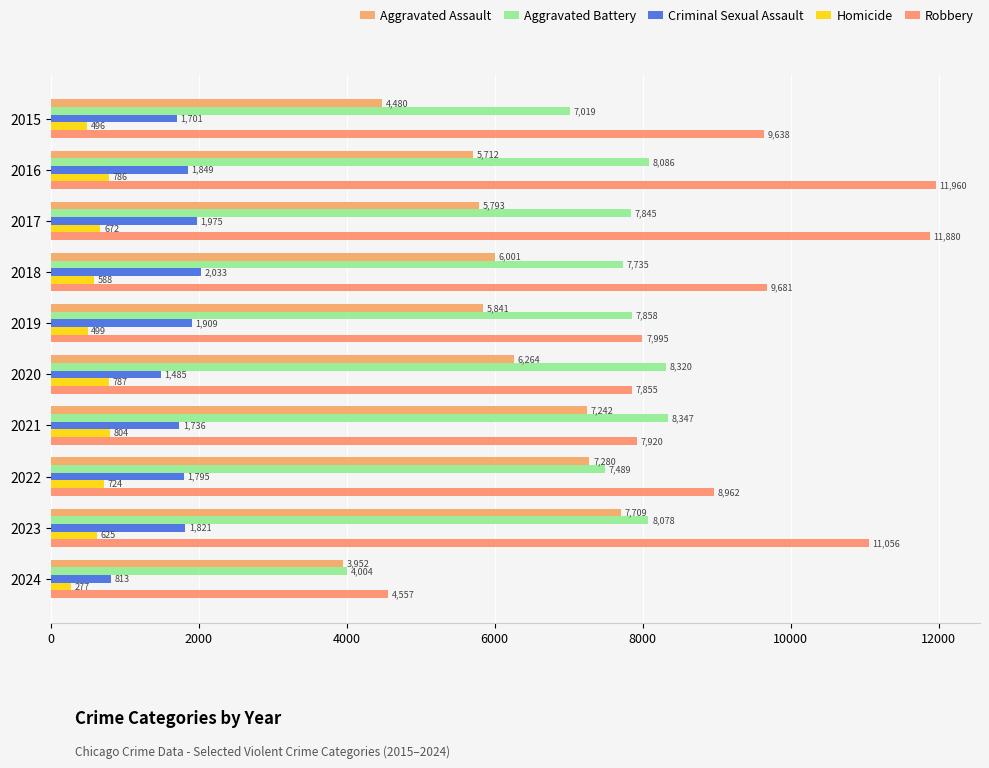

What is the lowest value of the Criminal Sexual Assault series?

813